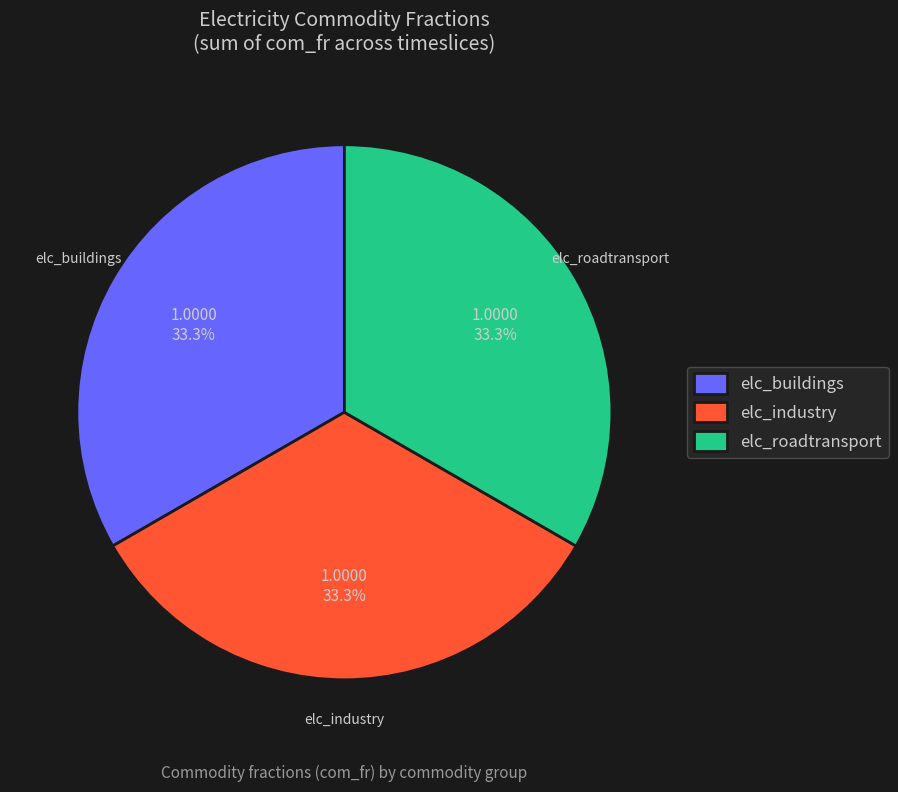

How much of the chart is everything except elc_buildings?

66.7%